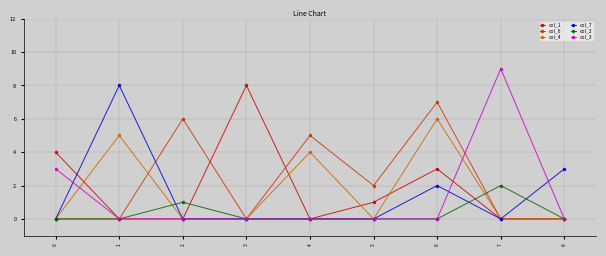

Is the value of col_3 at 6 greater than the value of col_4 at 6?

No